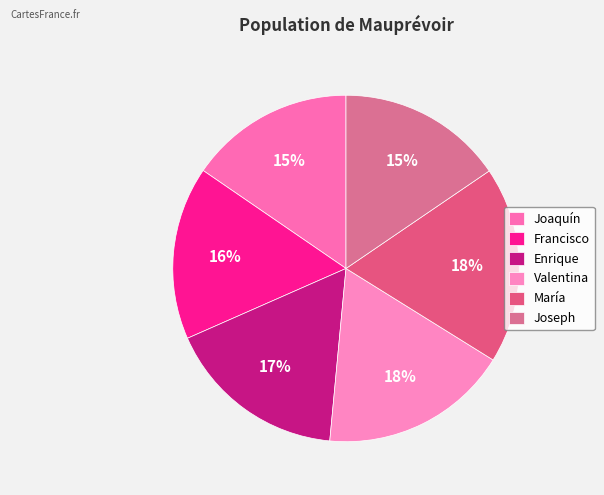

How many segments does this pie chart have?

6